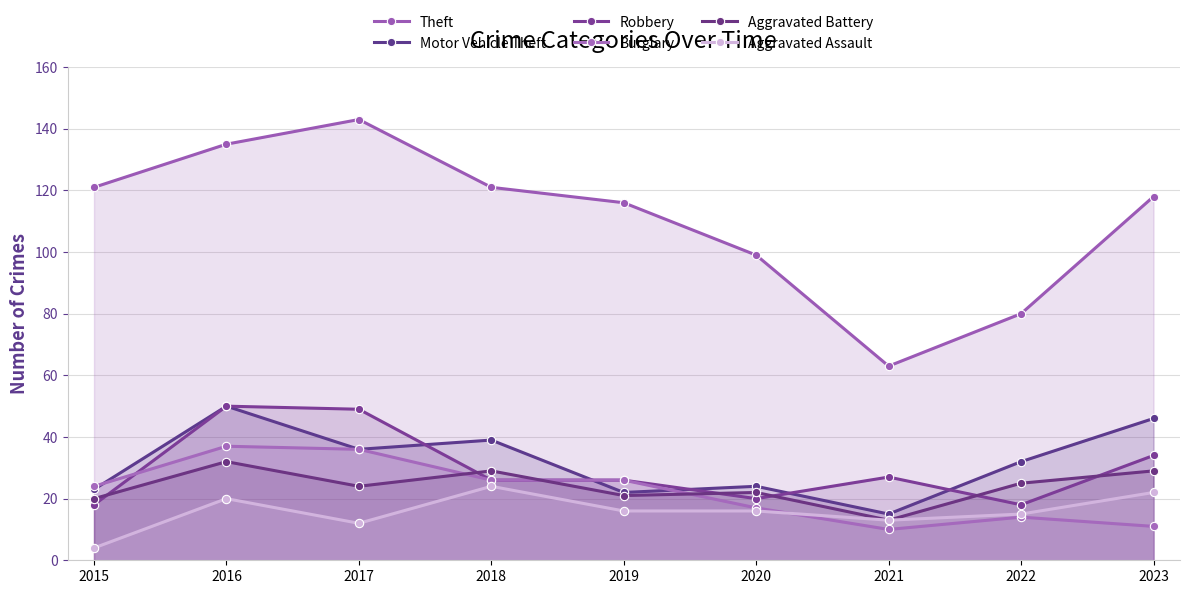

What is the sum of the Burglary values at 2021 and 2016?

47